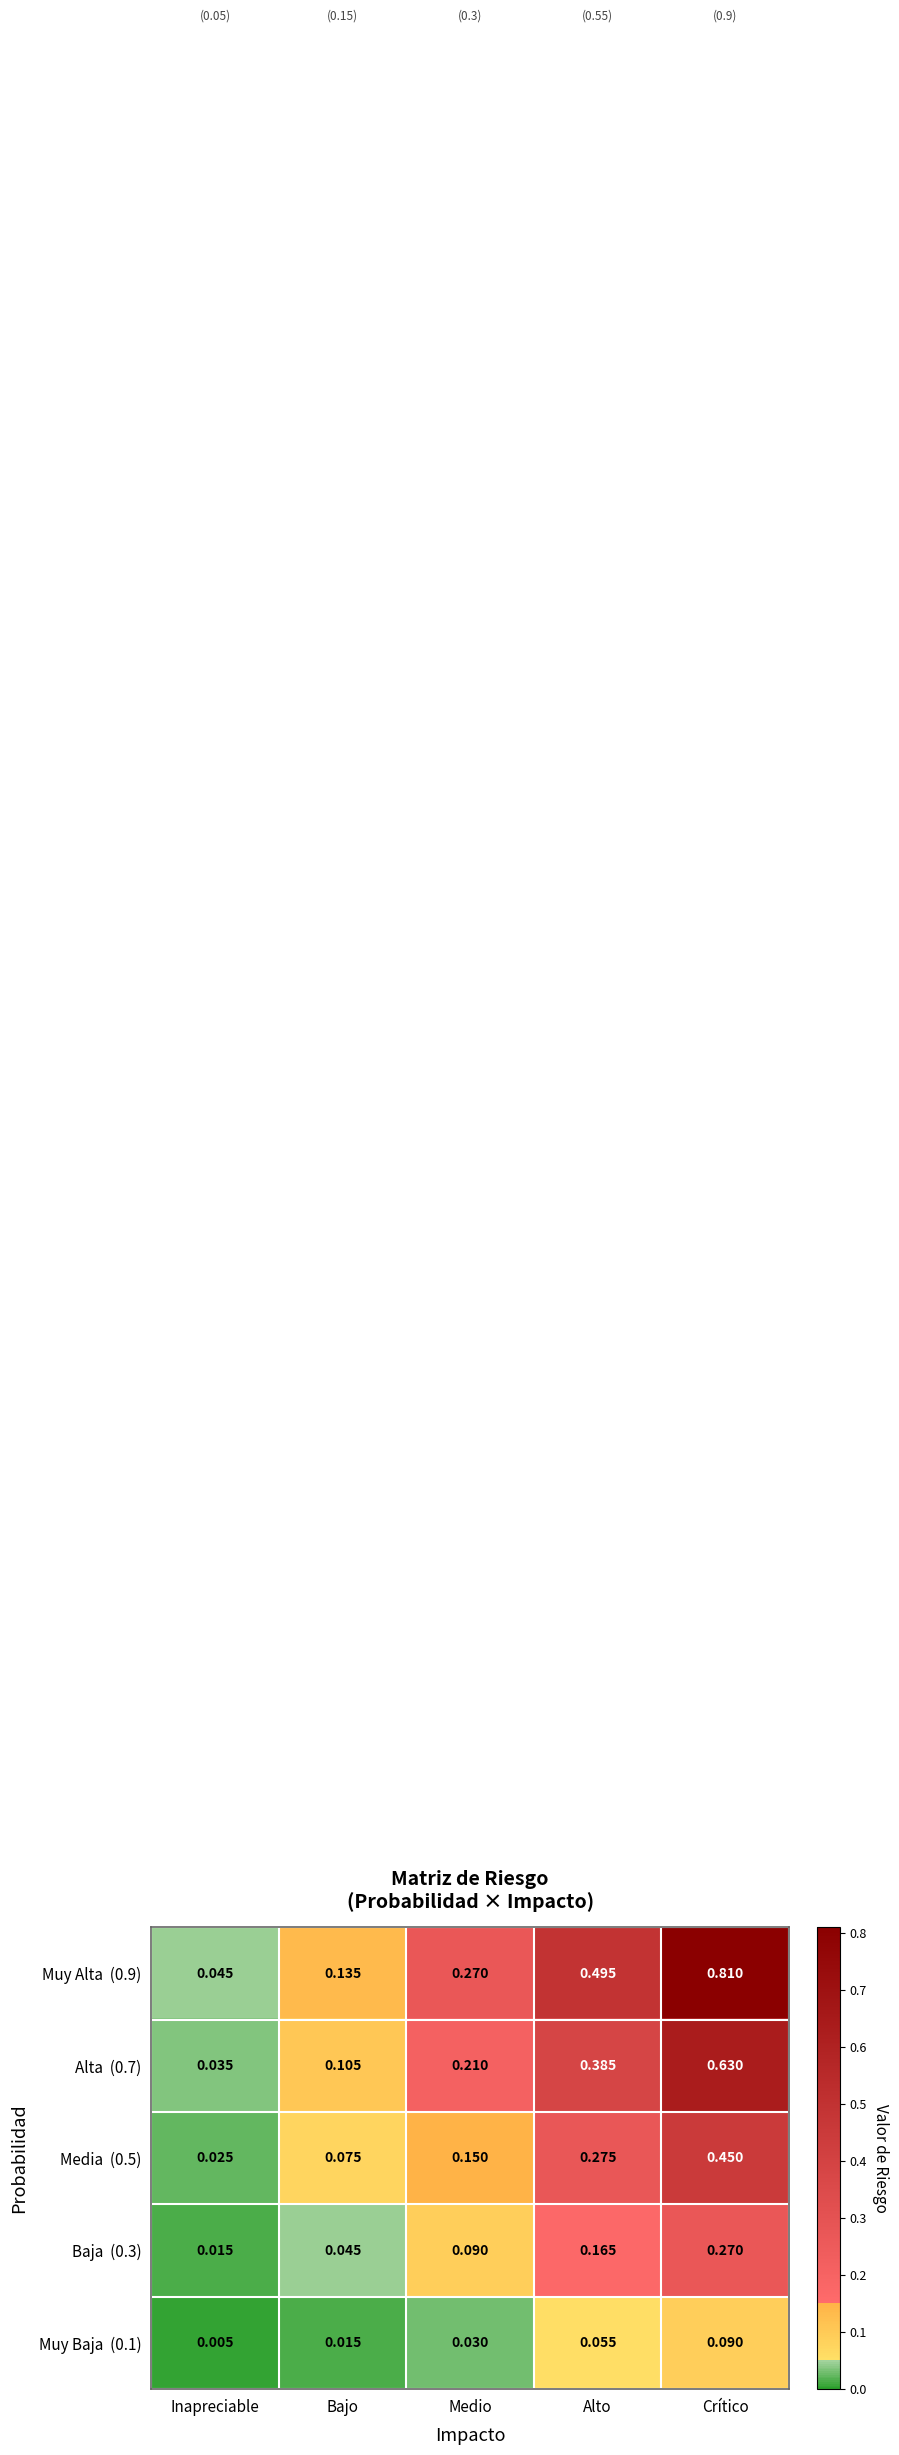

At which category is the sum across all series the highest?

Crítico